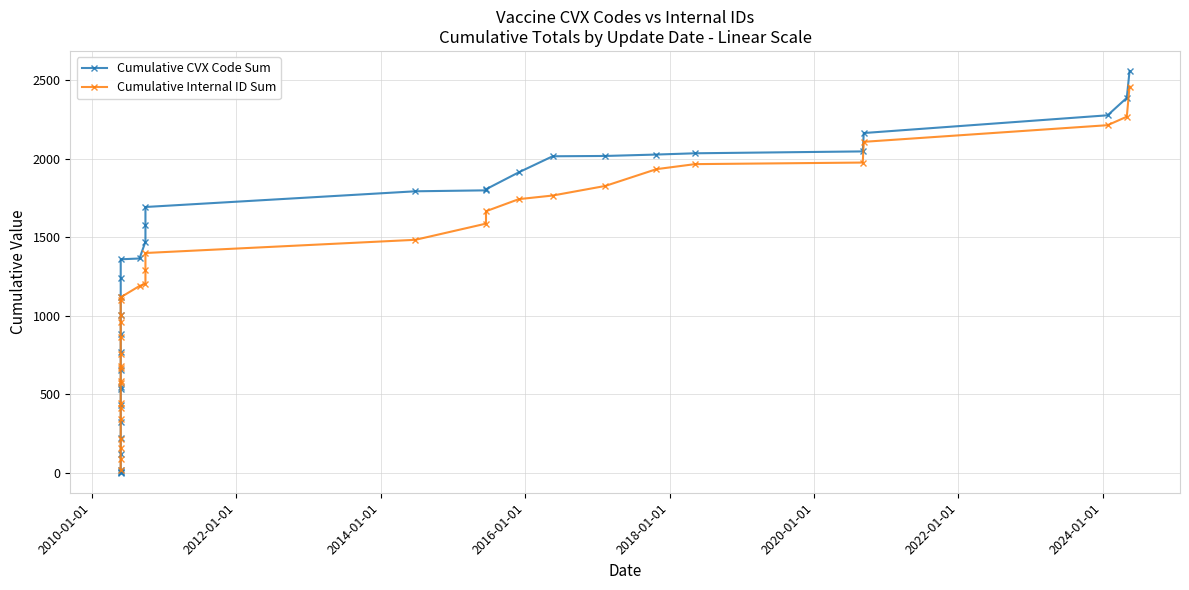

True or false: Cumulative Internal ID Sum and Cumulative CVX Code Sum intersect in this chart.

True